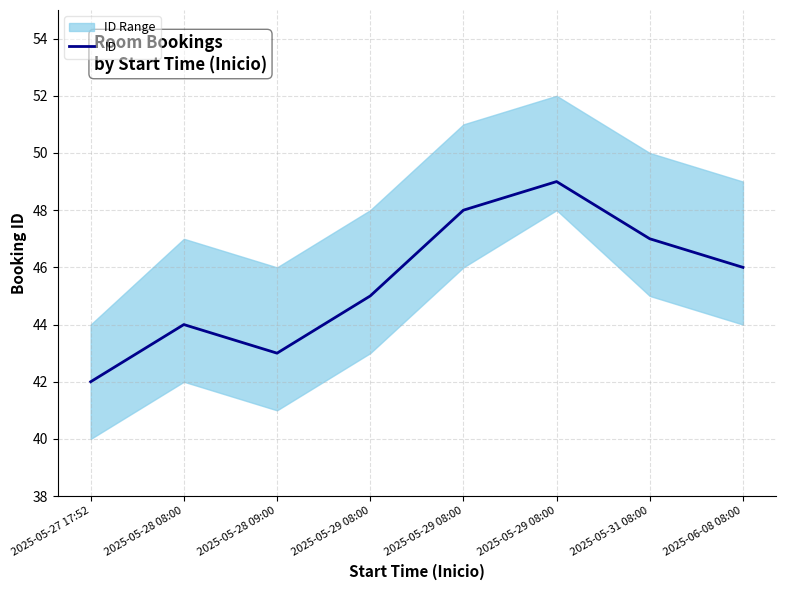

What is the value of the 1st point from the left?

42